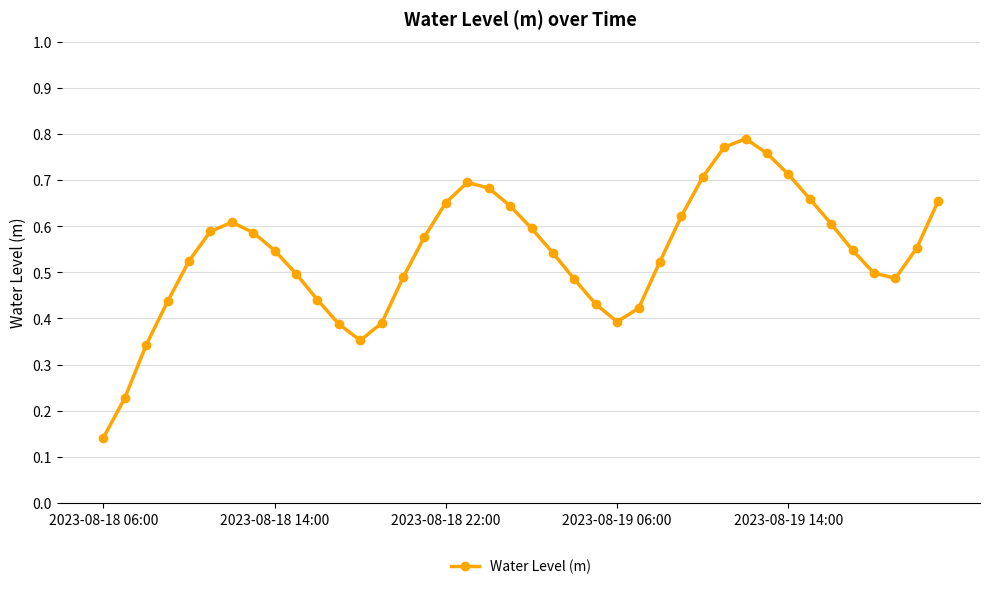

What is the sum of all values?

21.6